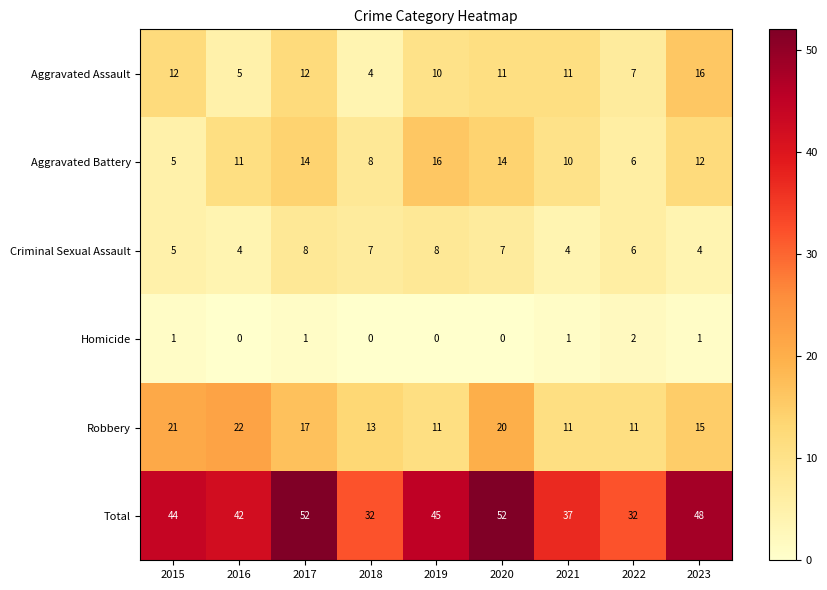

What is the spread (max minus min) of values at 2022?

30